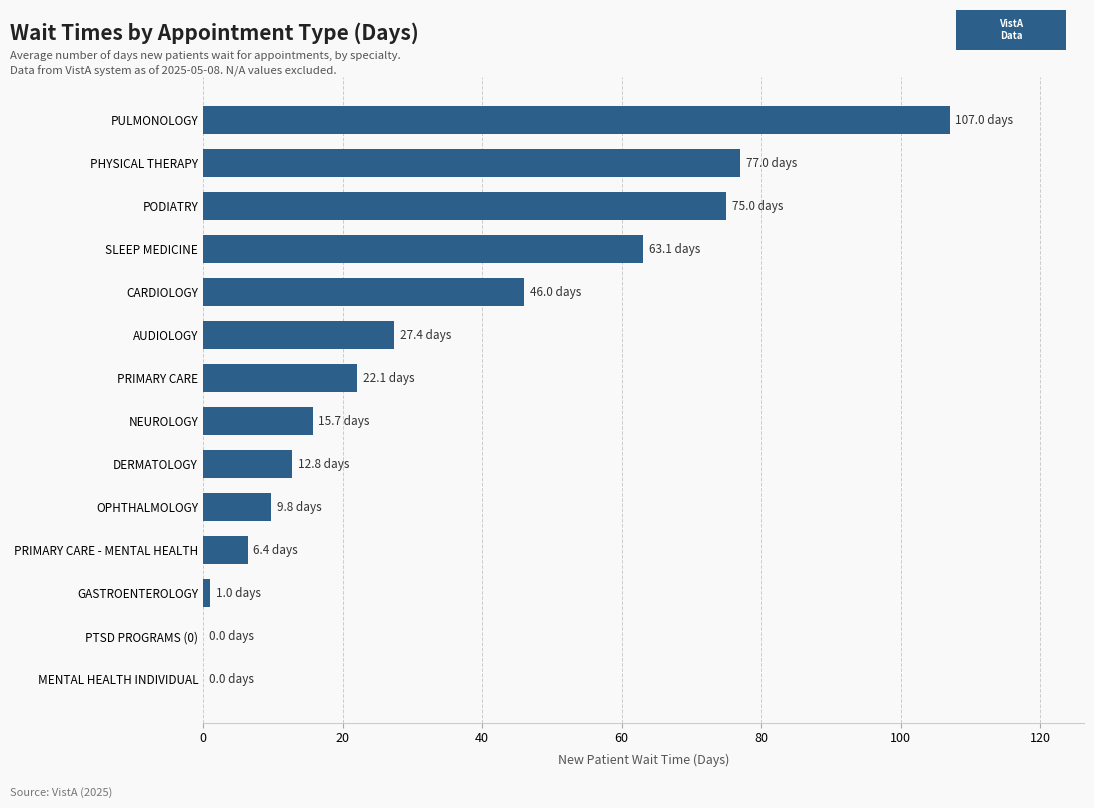

What is the sum of the values at CARDIOLOGY and PRIMARY CARE - MENTAL HEALTH?

52.4